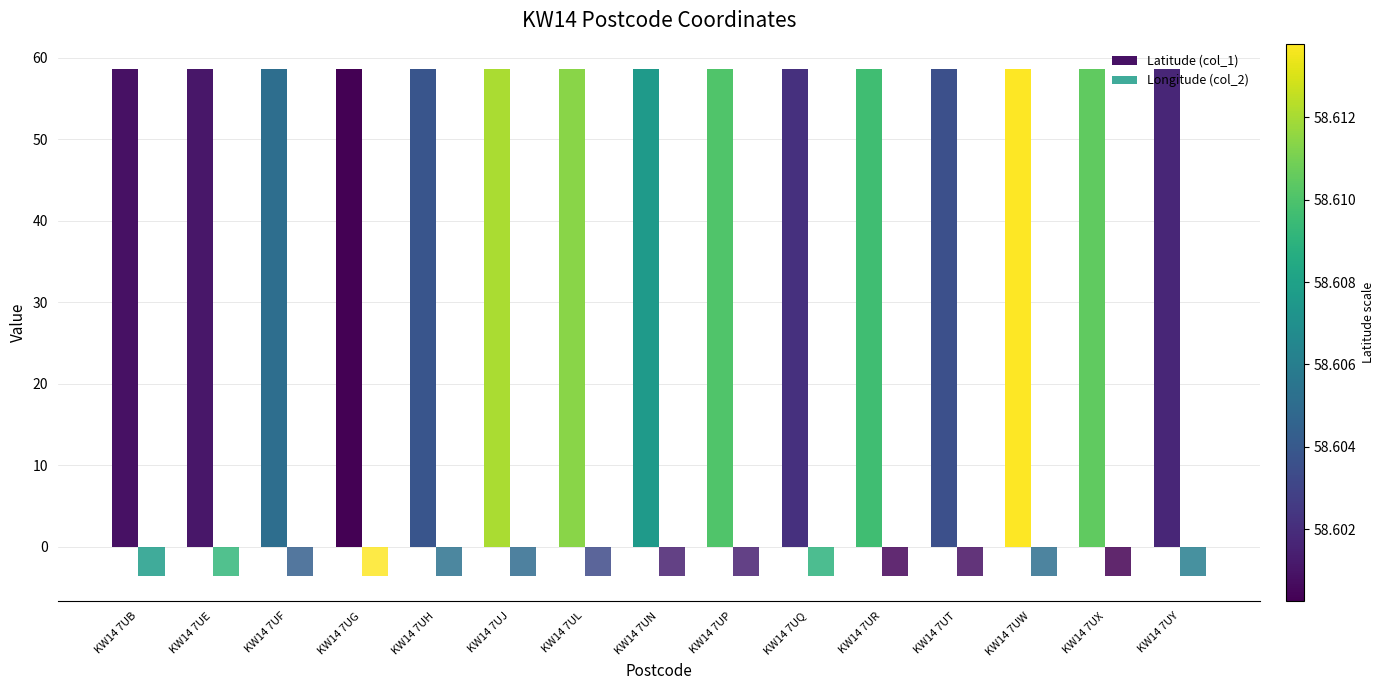

What is the highest value of the Latitude (col_1) series?

58.6